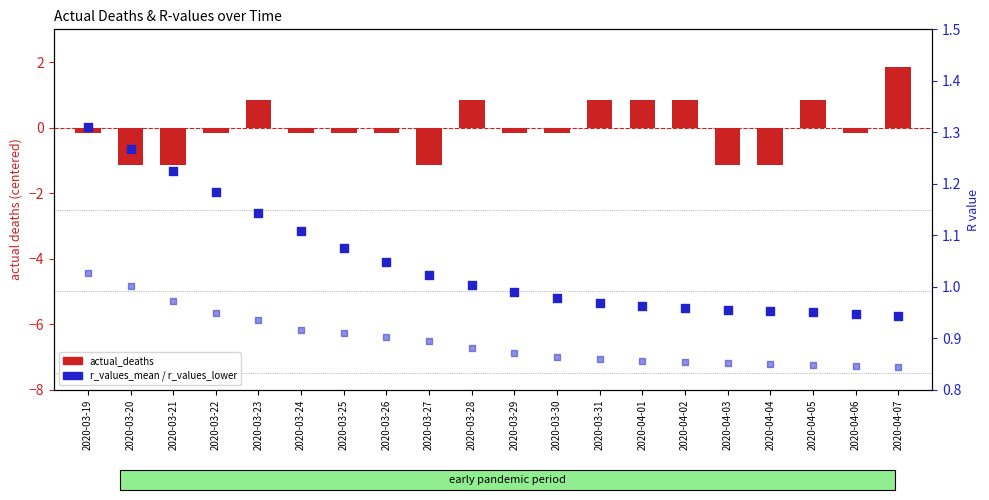

Which series reaches the minimum Y coordinate?

actual_deaths